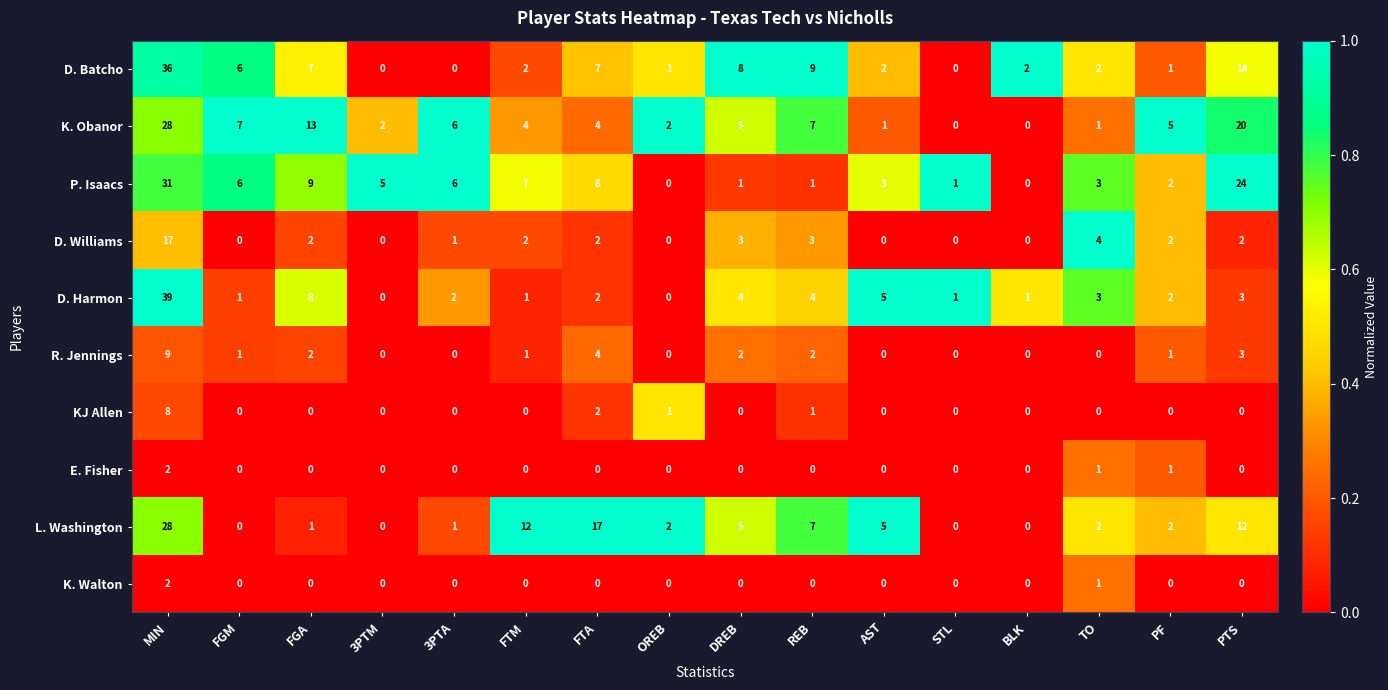

What is the spread (max minus min) of values at PTS?

24